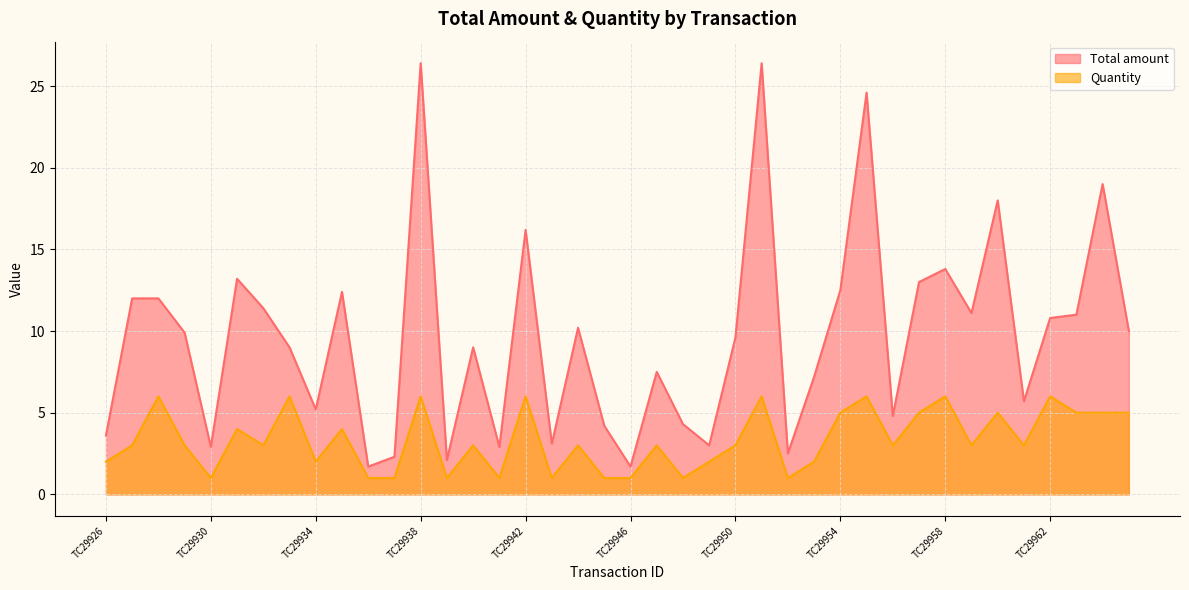

Which category has the lowest value in the Total amount series?

TC29936